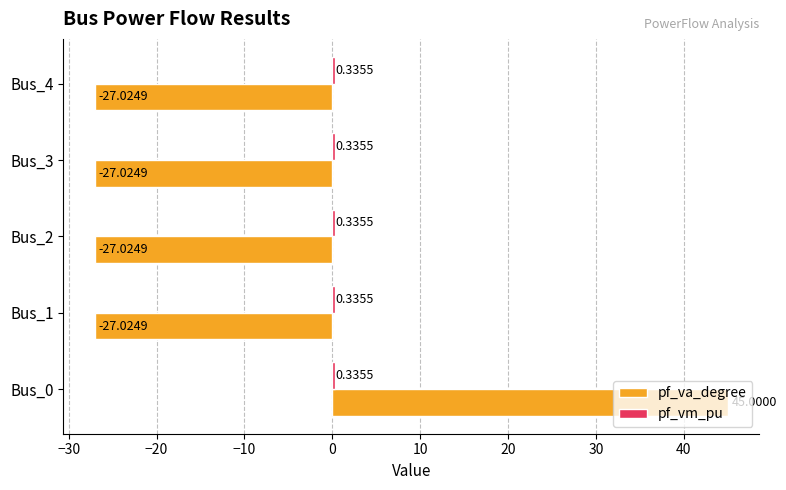

At how many categories does at least one series exceed 8?

1